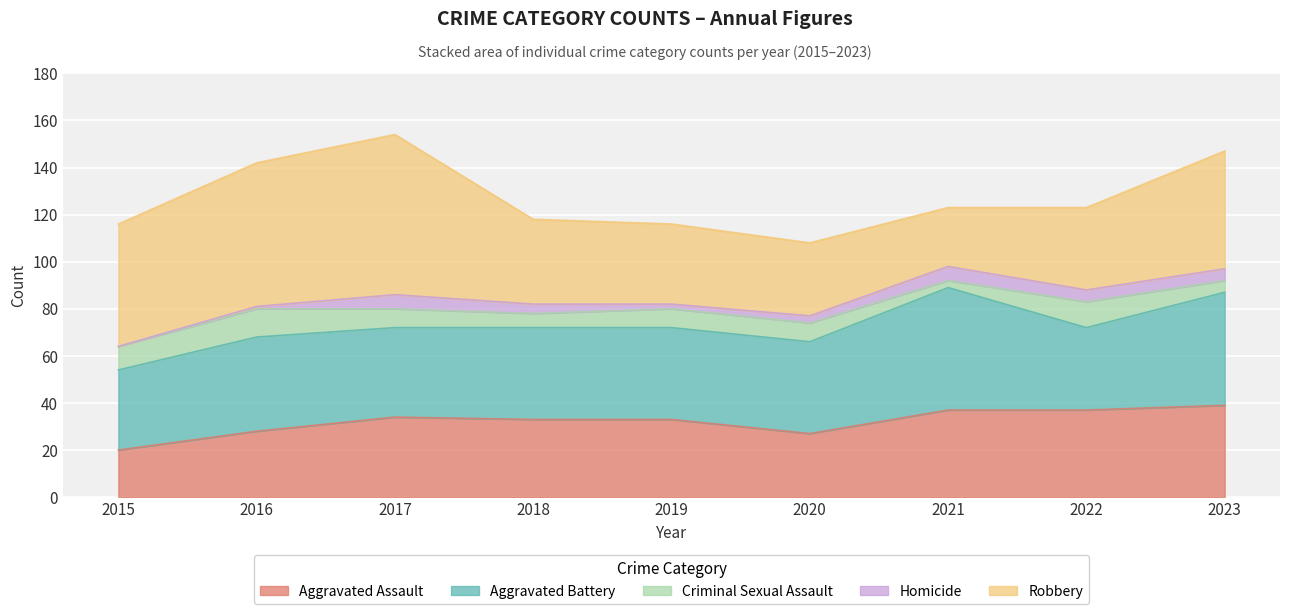

What is the difference between the highest and lowest values at 2016?

60